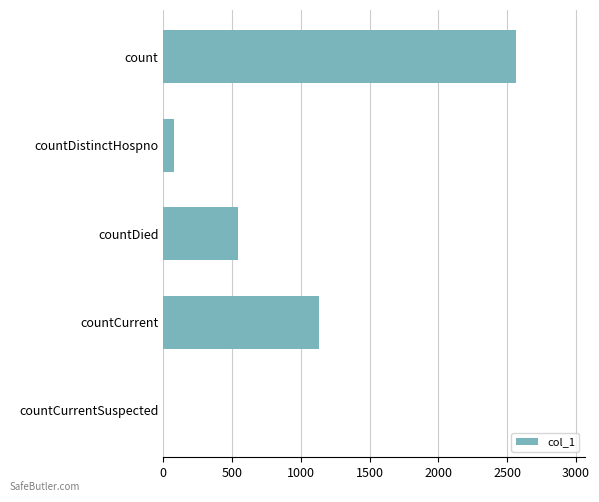

What is the sum of all values?

4311